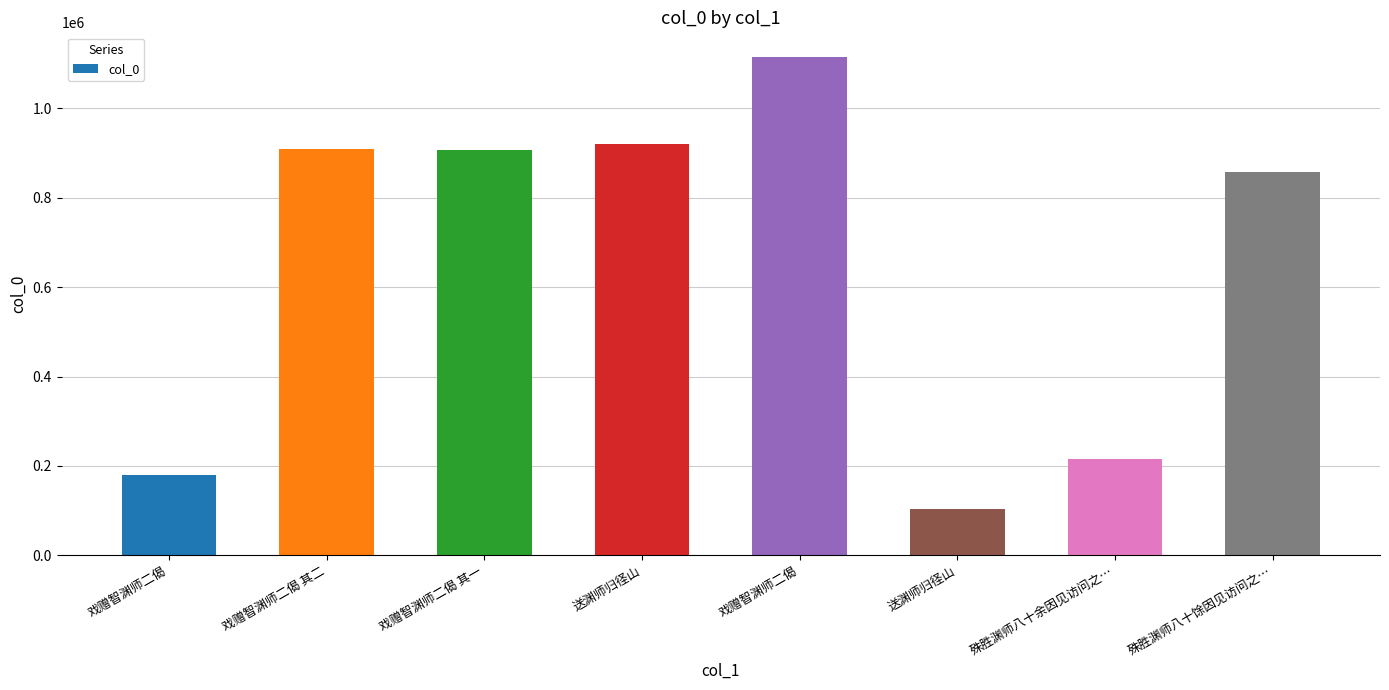

Are the bars horizontal?

No